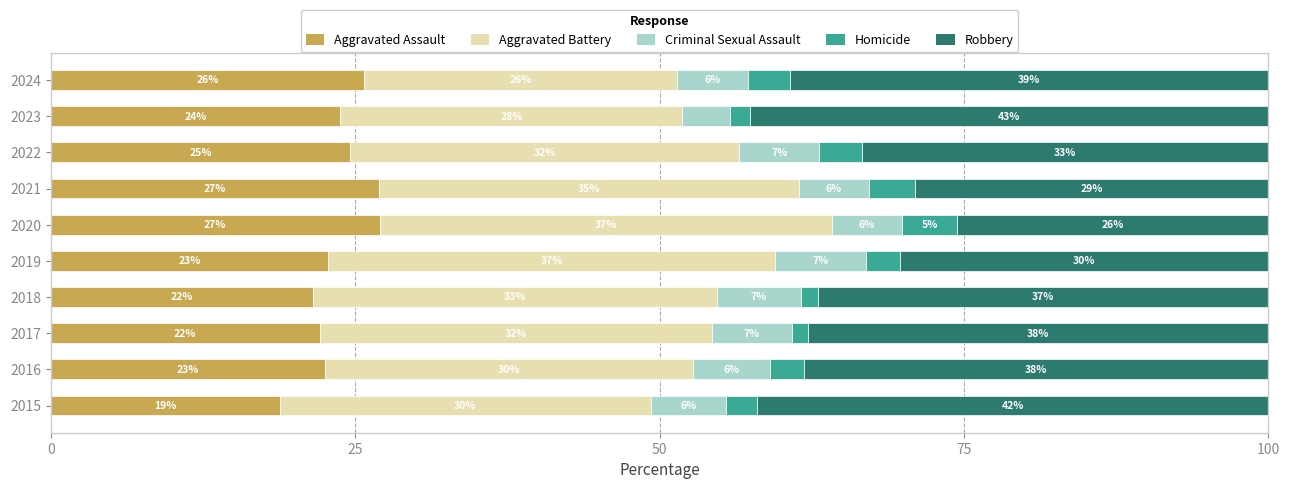

What is the difference between the maximum and minimum values in the Aggravated Assault series?

8.2